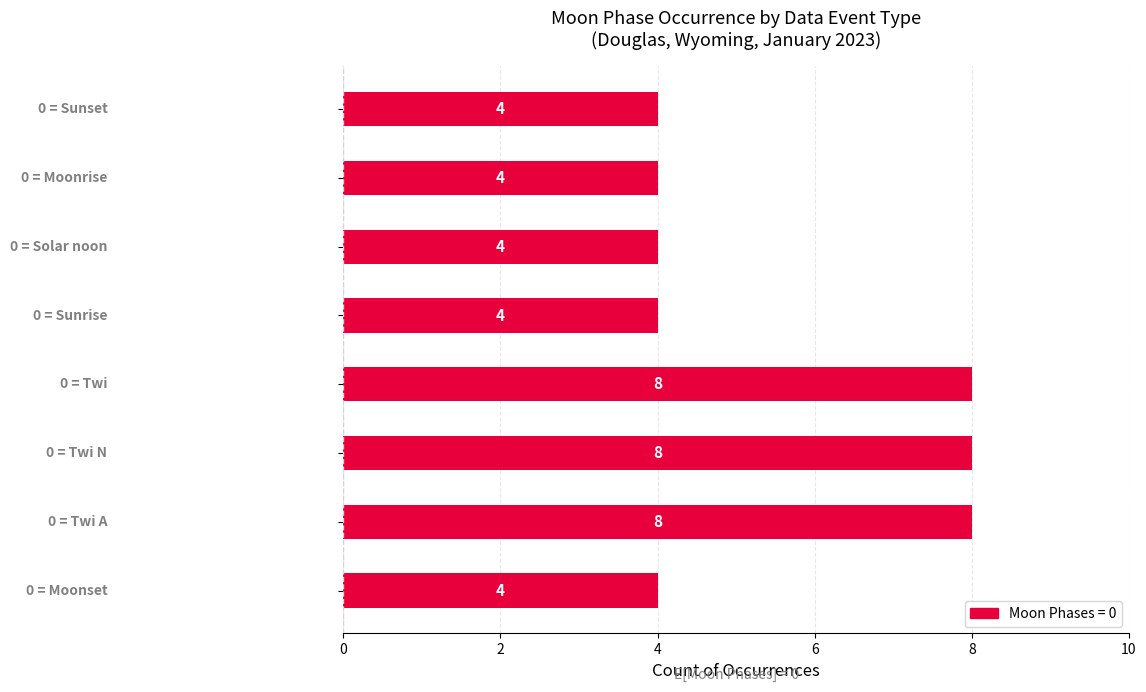

What is the difference between the maximum and minimum values?

4